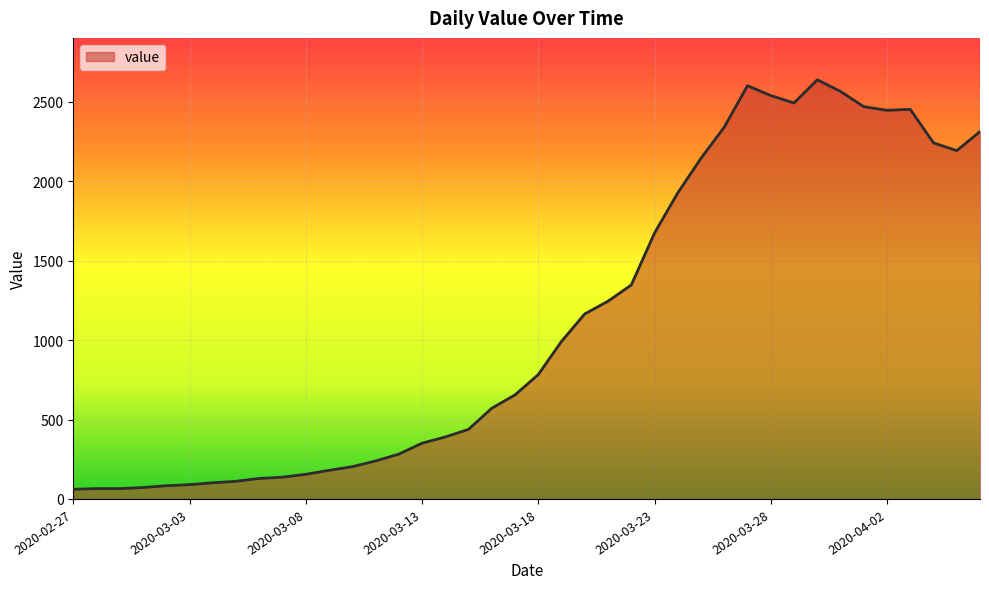

What is the maximum value shown in the chart?

2639